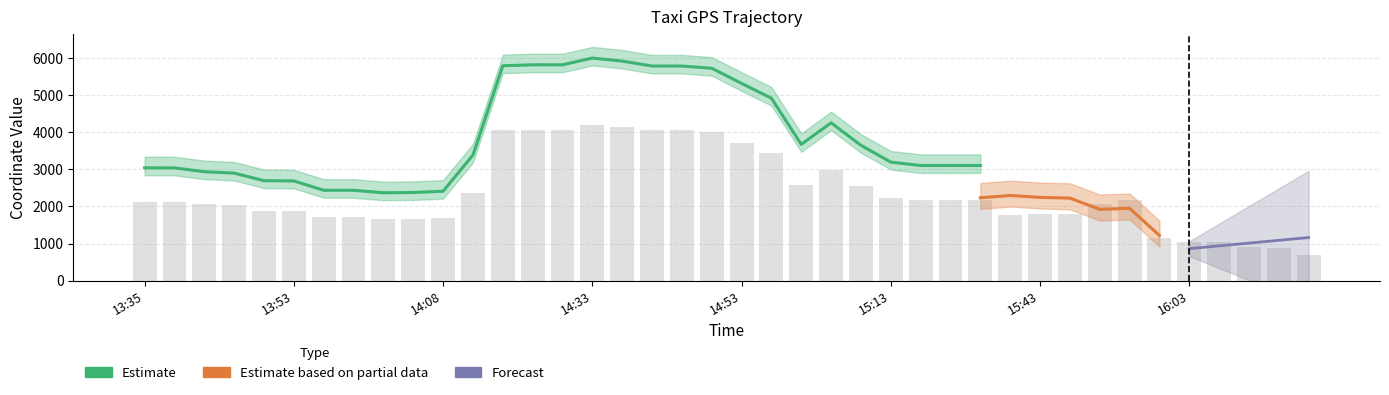

Are the bars grouped side by side (vs. stacked)?

No